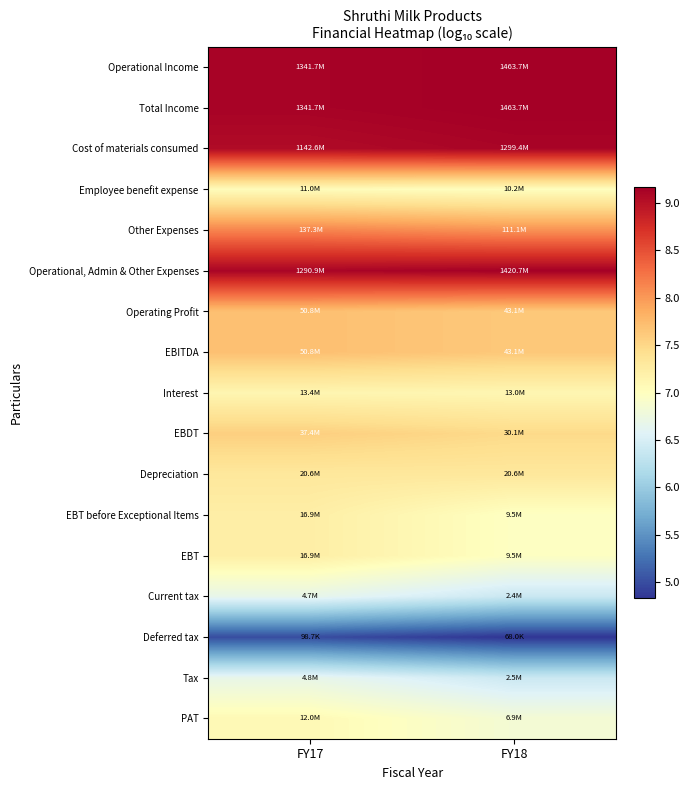

Which has a higher value, FY18 or FY17?

FY18